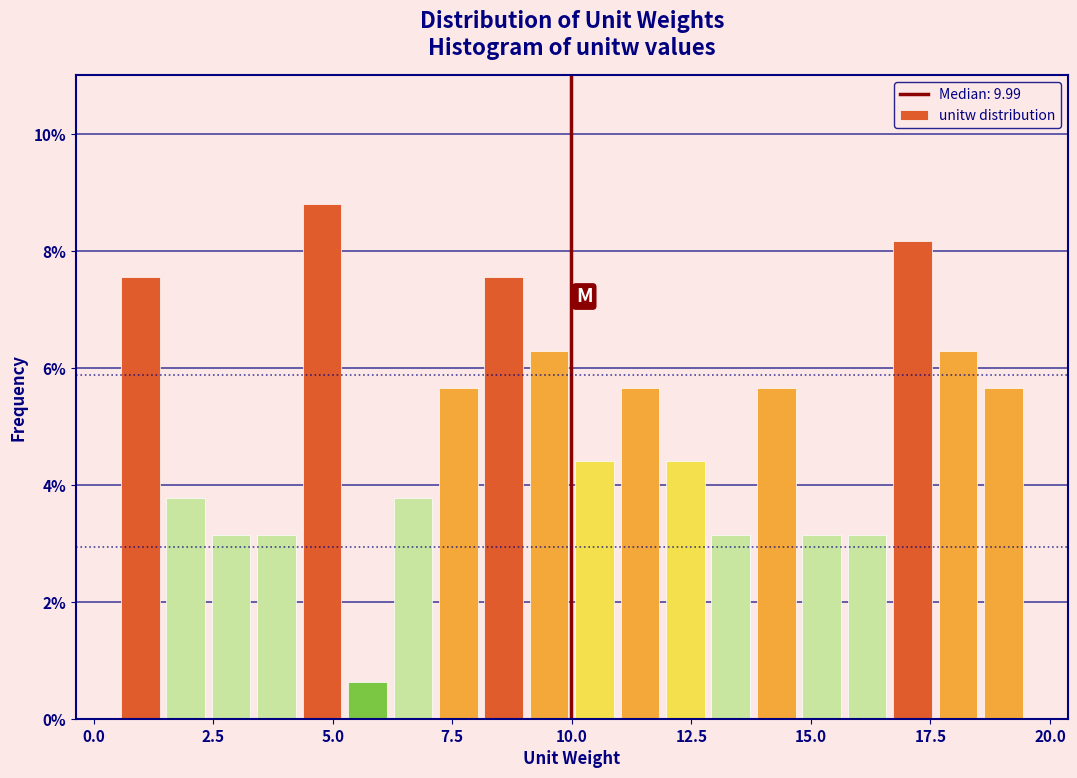

Around what value on the x-axis is the tallest bar? Give the approximate position of its centre, as read against the axis.

5.0